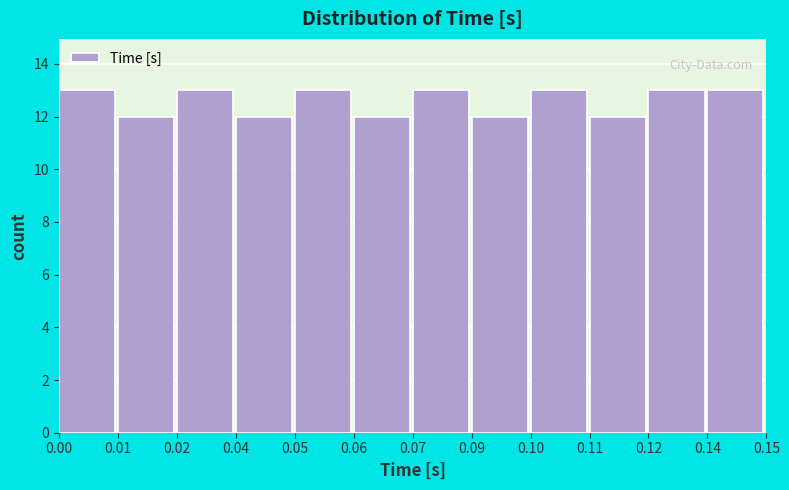

Reading right to left, what are all the values shown in this chart?

0.14=13	0.12=13	0.11=12	0.10=13	0.09=12	0.07=13	0.06=12	0.05=13	0.04=12	0.02=13	0.01=12	0.00=13